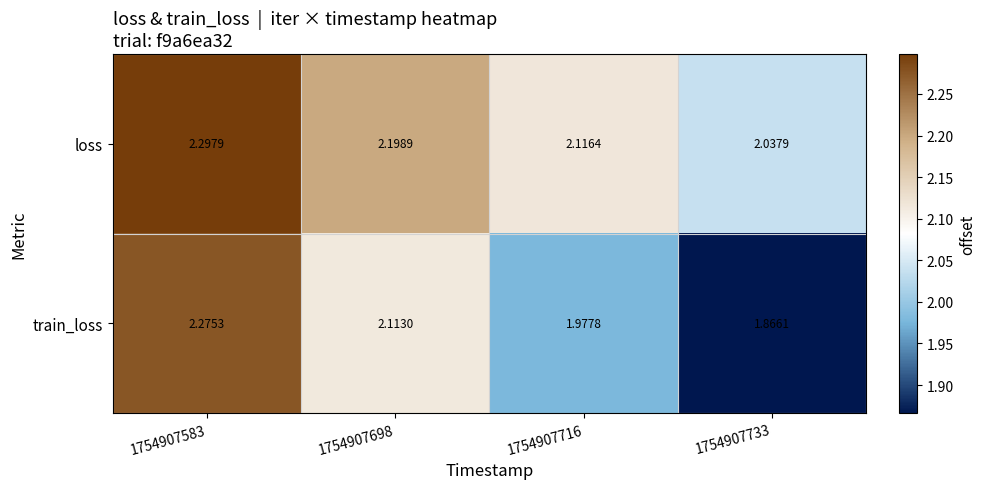

Which series has the largest total across all categories?

loss